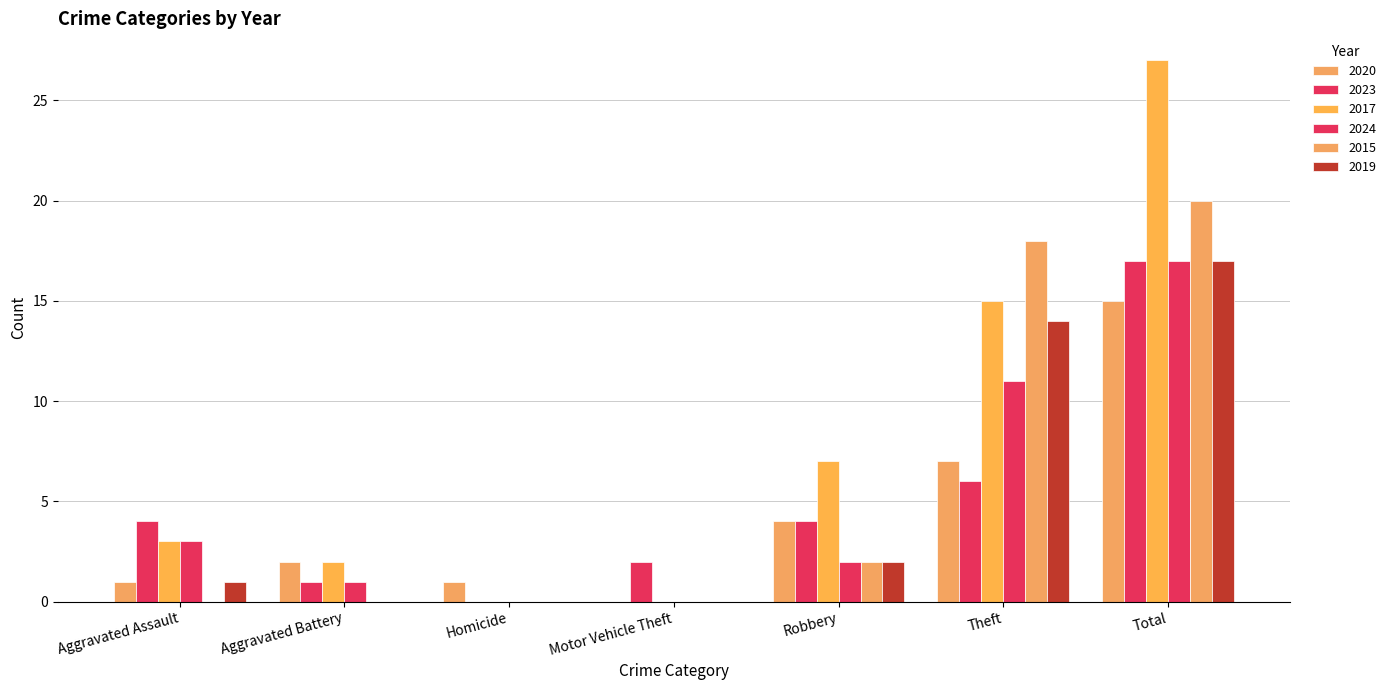

Which category has the lowest value in the 2019 series?

Aggravated Battery